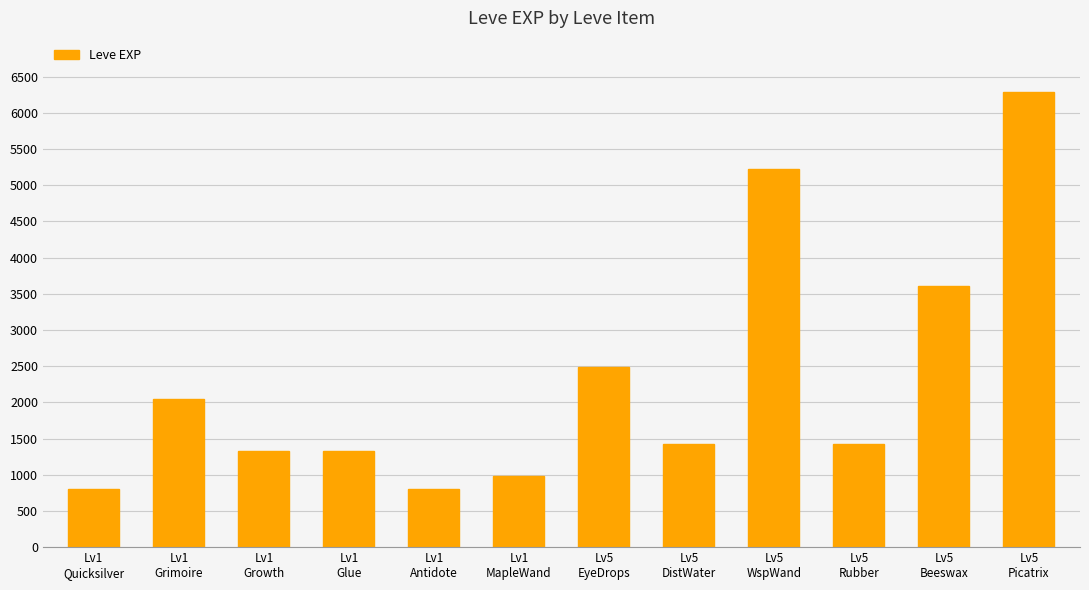

Reading right to left, transcribe all the data shown in this chart.

Lv5
Picatrix=6280	Lv5
Beeswax=3600	Lv5
Rubber=1420	Lv5
WspWand=5220	Lv5
DistWater=1420	Lv5
EyeDrops=2490	Lv1
MapleWand=980	Lv1
Antidote=800	Lv1
Glue=1330	Lv1
Growth=1330	Lv1
Grimoire=2040	Lv1
Quicksilver=800